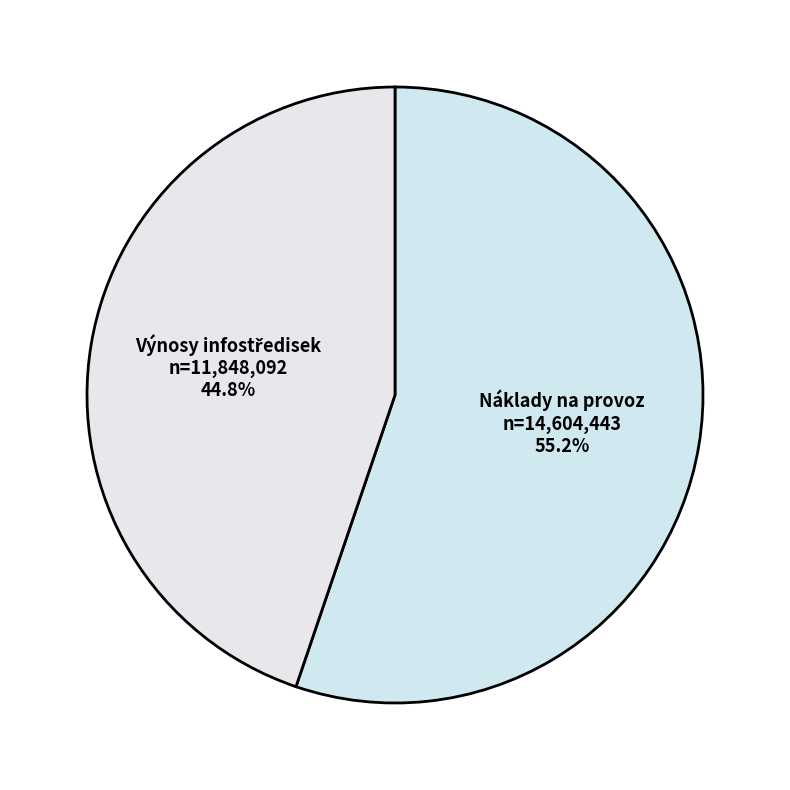

Which category has the biggest portion of the pie?

Náklady na provoz